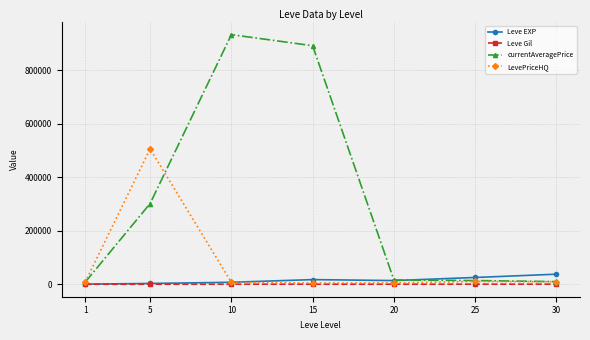

At which category does LevePriceHQ reach its first local peak?

5